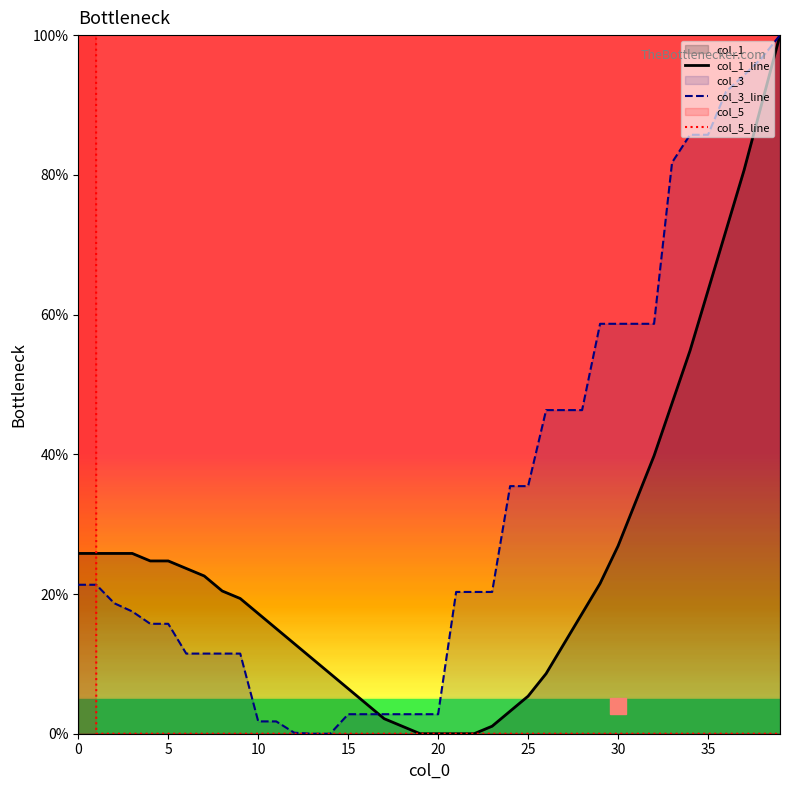

Reading left to right, what are all the values shown in this chart?

col_1_line: 25.8	25.8	25.8	25.8	24.7	24.7	23.7	22.6	20.4	19.4	17.2	15.1	12.9	10.8	8.6	6.5	4.3	2.2	1.1	0.0	0.0	0.0	0.0	1.1	3.2	5.4	8.6	12.9	17.2	21.5	26.9	33.3	39.8	47.3	54.8	63.4	72.0	80.6	90.3	100.0
col_3_line: 21.3	21.3	18.7	17.5	15.7	15.7	11.5	11.5	11.5	11.5	1.8	1.8	0.1	0.0	0.0	2.8	2.8	2.8	2.8	2.8	2.8	20.3	20.3	20.3	35.4	35.4	46.3	46.3	46.3	58.7	58.7	58.7	58.7	81.8	85.7	85.7	91.9	94.3	96.8	100.0
col_5_line: 10000.0	0.0	0.0	0.0	0.0	0.0	0.0	0.0	0.0	0.0	0.0	0.0	0.0	0.0	0.0	0.0	0.0	0.0	0.0	0.0	0.0	0.0	0.0	0.0	0.0	0.0	0.0	0.0	0.0	0.0	0.0	0.0	0.0	0.0	0.0	0.0	0.0	0.0	0.0	0.0